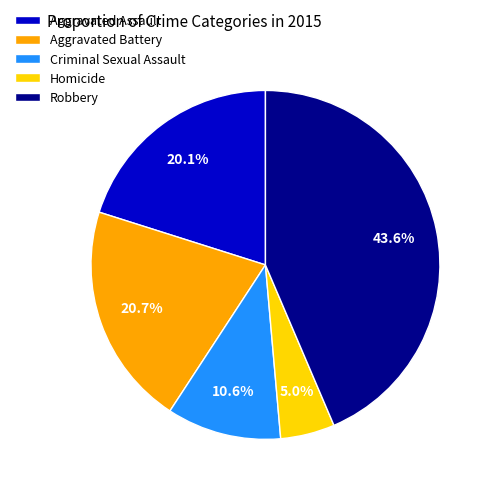

Which category has the smallest portion of the pie?

Homicide